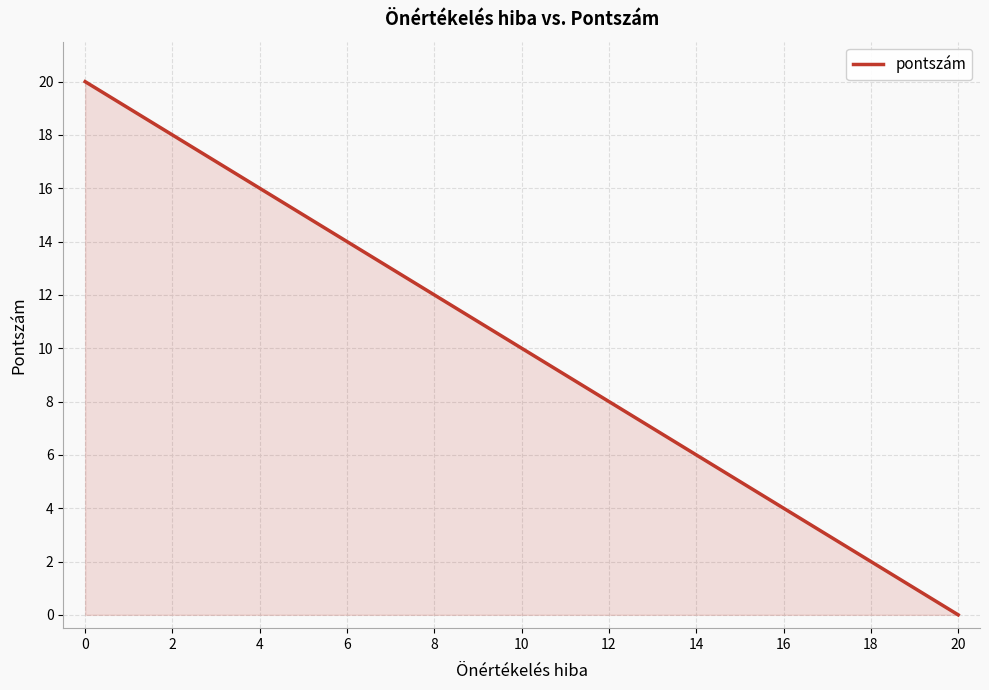

How many values are above zero?

10